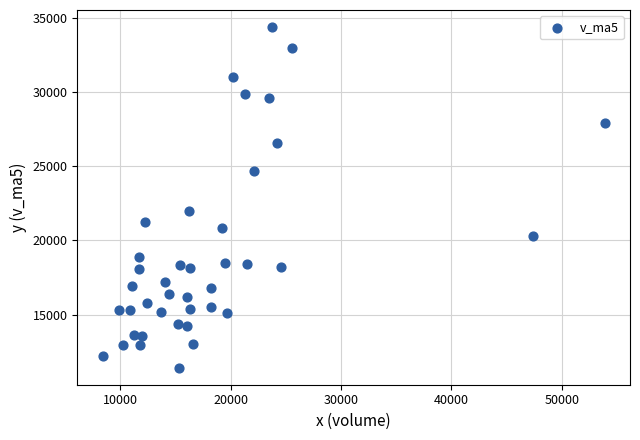

What is the range of Y values (max minus min)?

22951.4